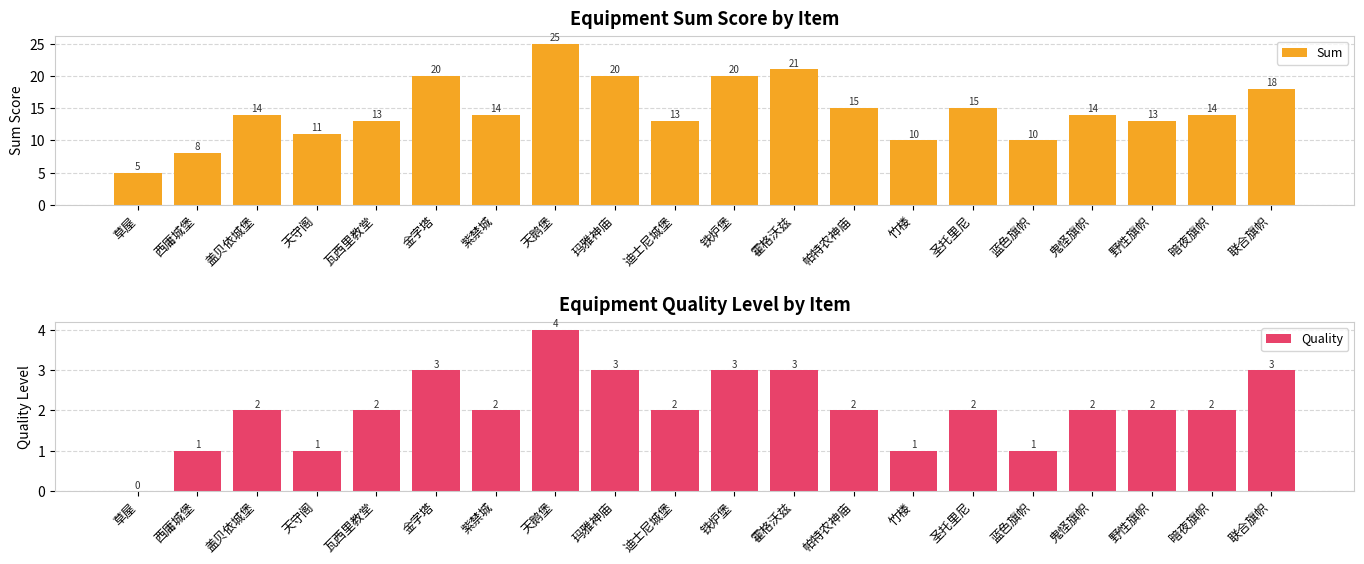

At which label does Quality first exceed 2?

金字塔